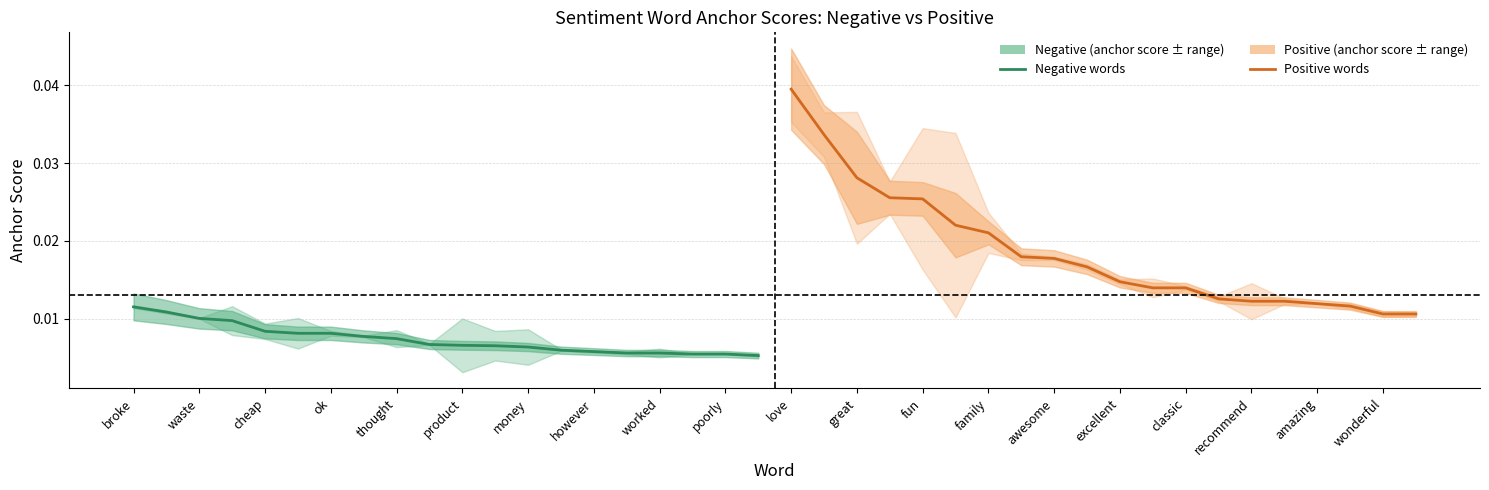

Count the number of categories in the chart.

20